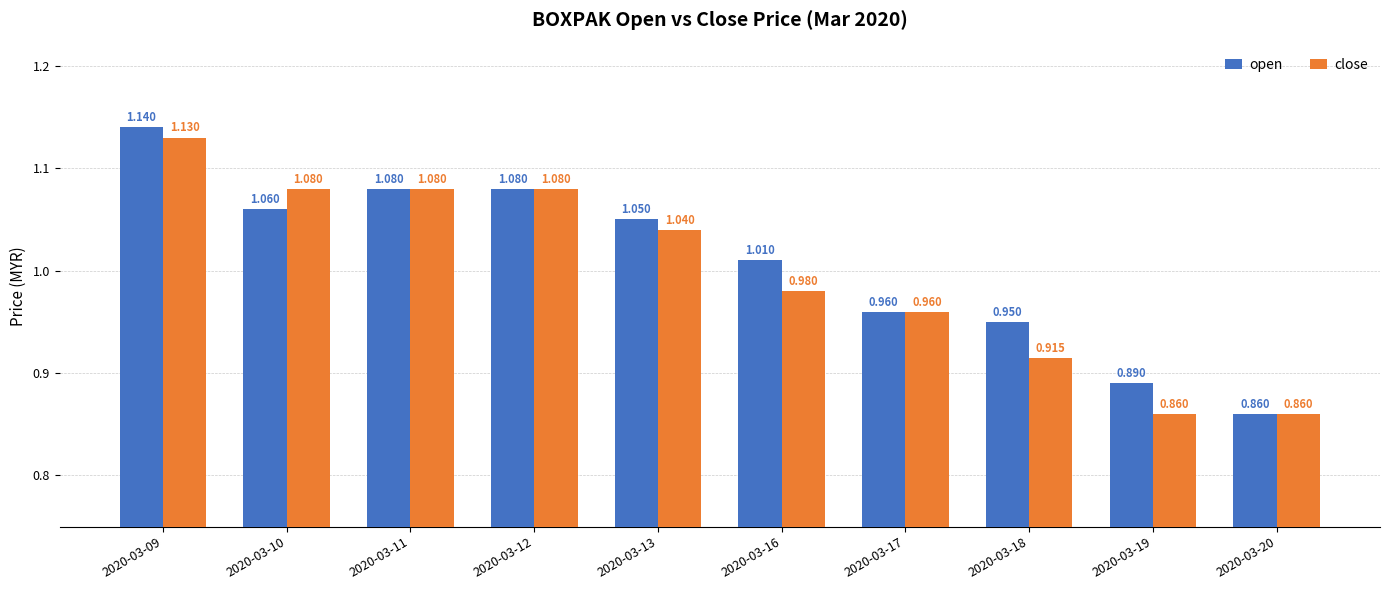

What is the difference between the maximum and minimum values in the close series?

0.3